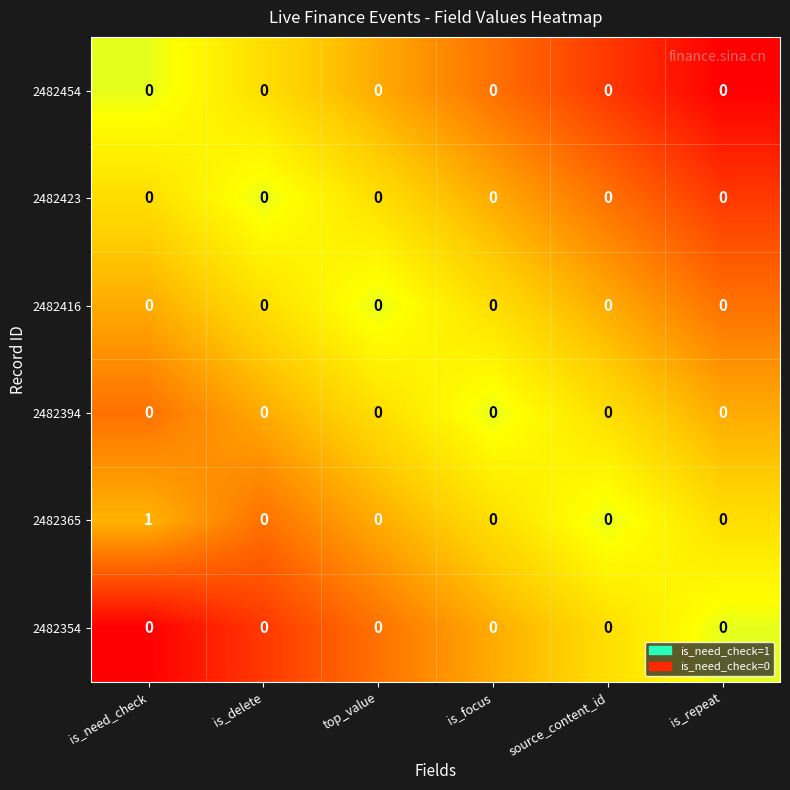

True or false: 2482394 has a value of 0 at source_content_id.

True